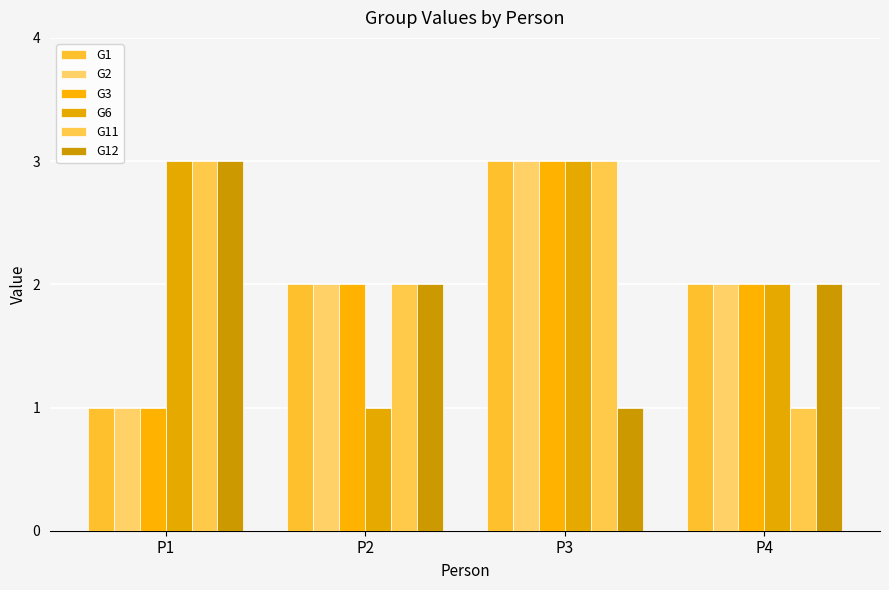

What is the average value of the G3 series?

2